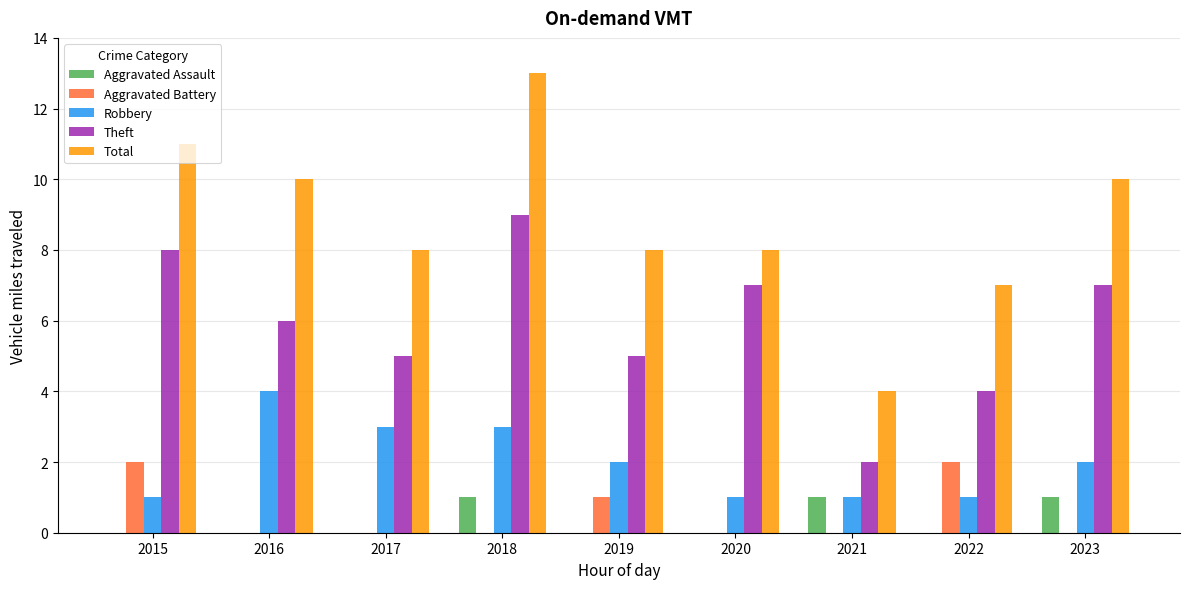

Which series changed the most between 2021 and 2022?

Total